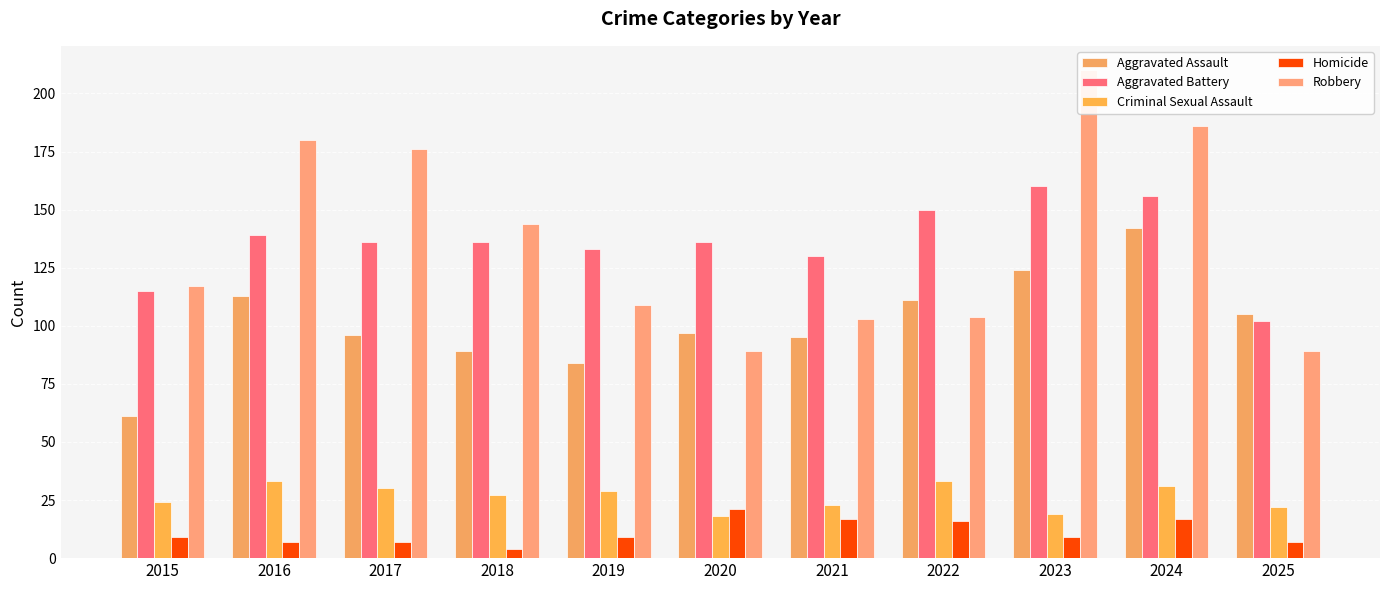

What is the difference between the maximum and minimum values in the Homicide series?

17